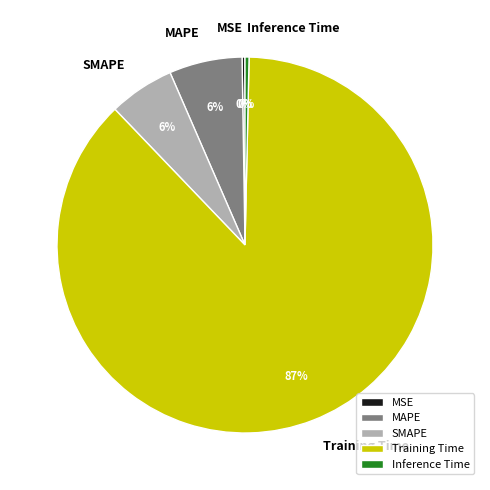

Do MAPE and Training Time together represent more than half of the pie?

Yes